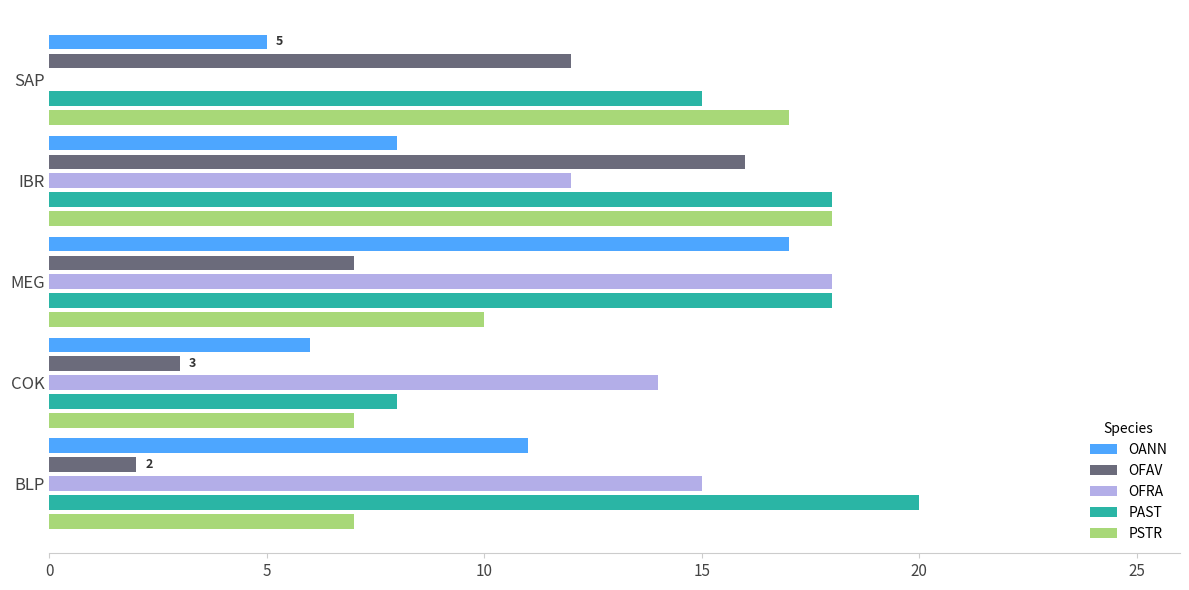

At which category does the chart reach its peak across all series?

BLP